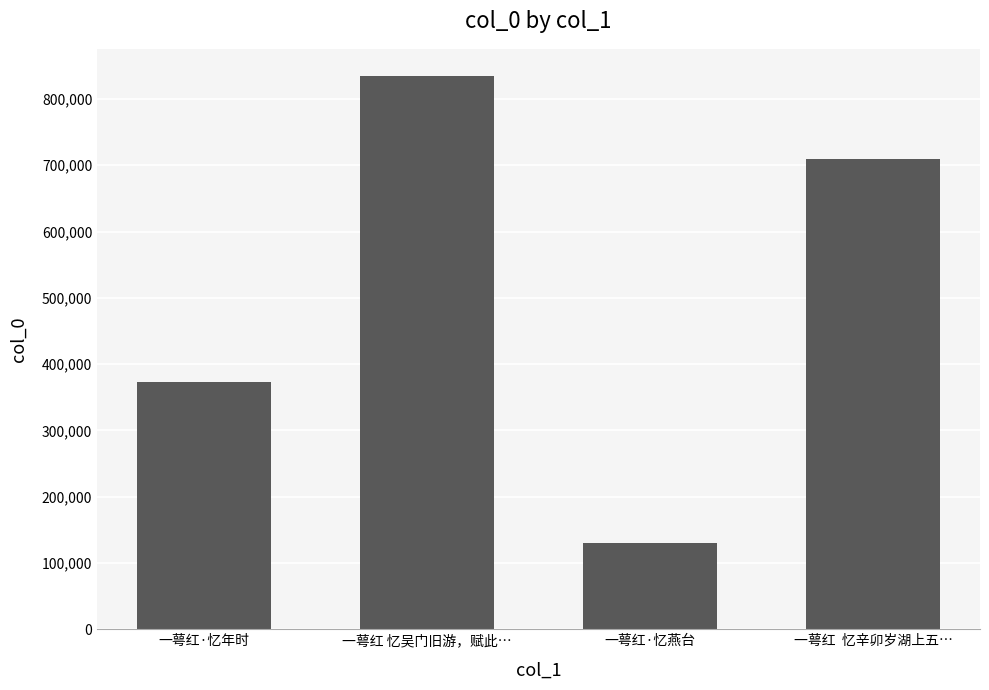

How many bars are there in total?

4